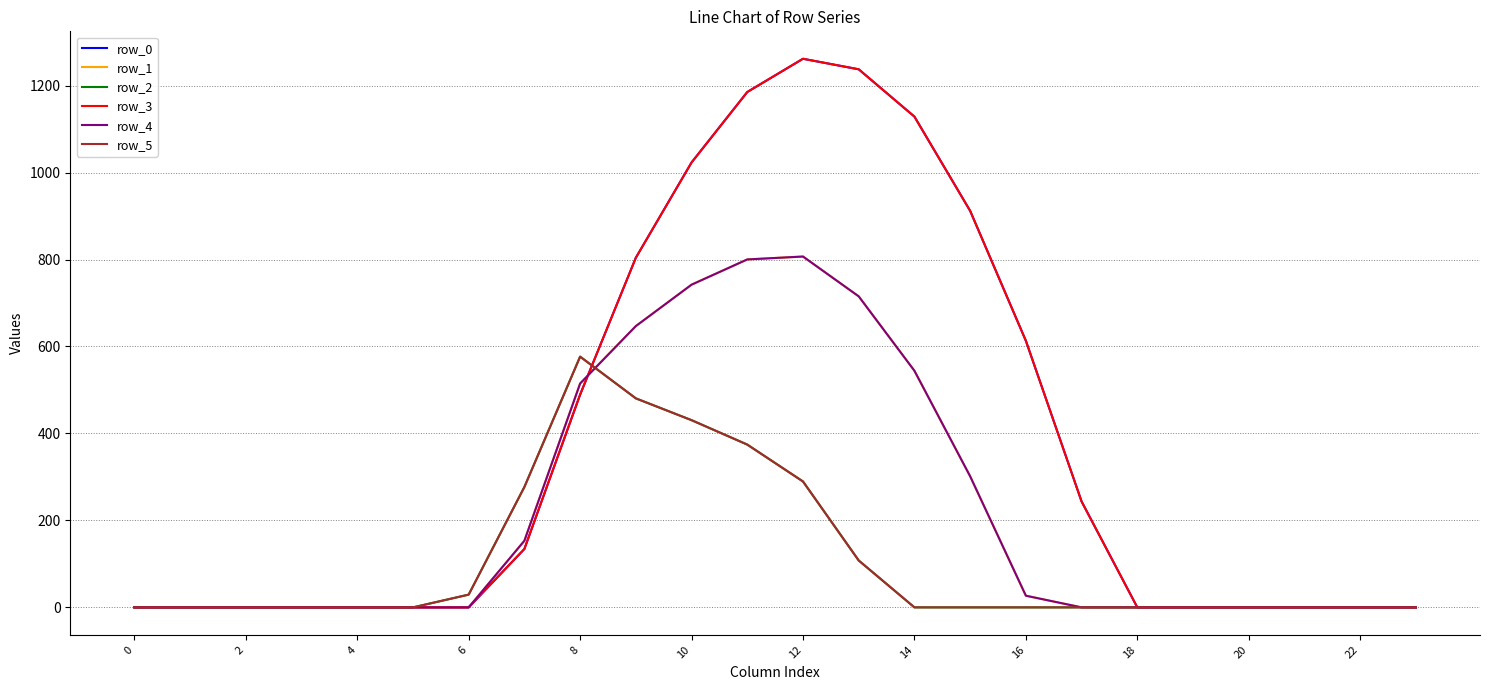

Is this an area chart (filled region under the line)?

No